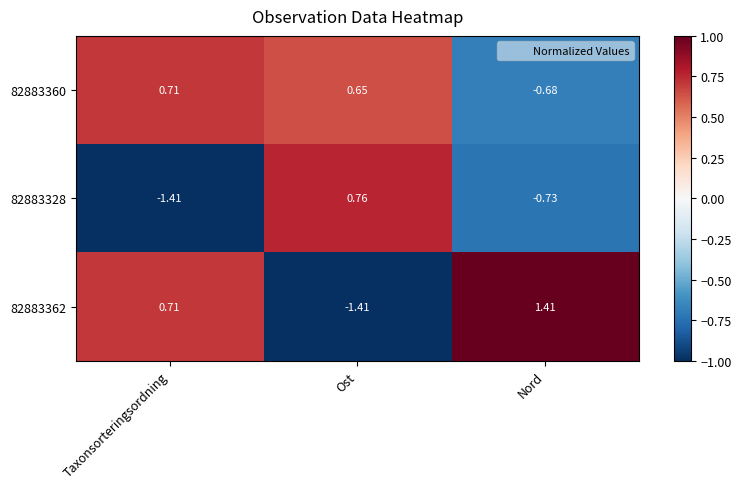

What is the spread (max minus min) of values at Nord?

2.1